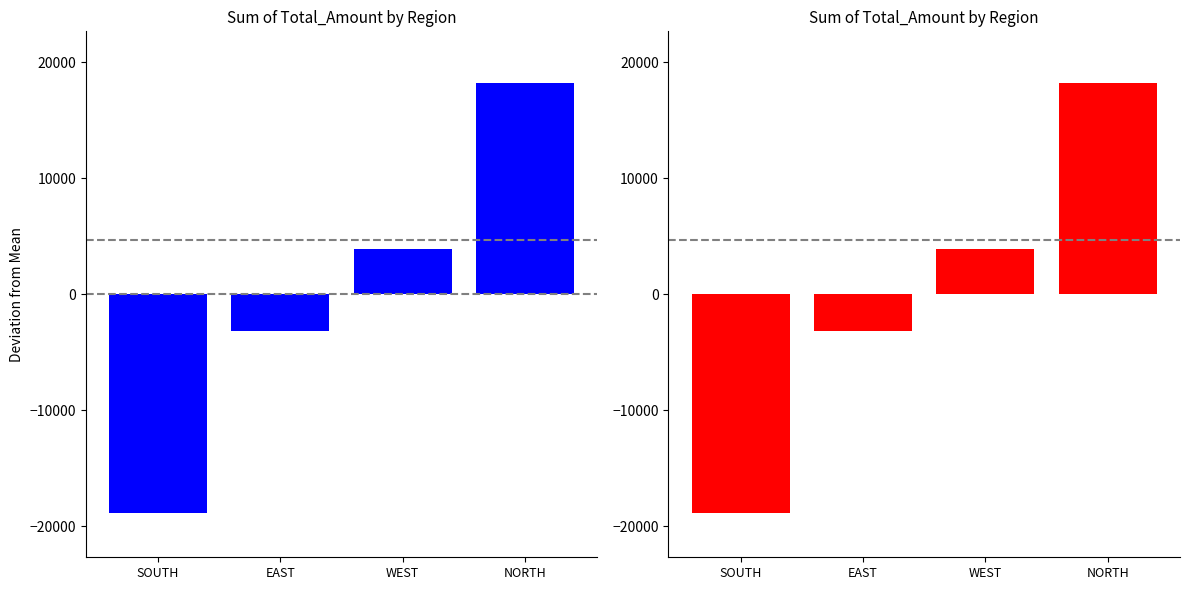

Read the Sum of Total_Amount (red) value at EAST.

-3200